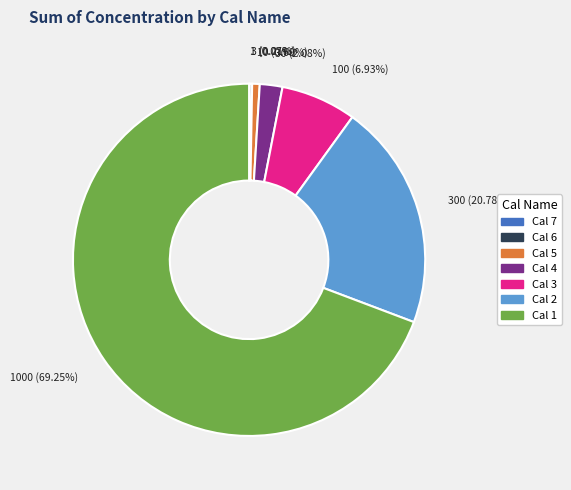

Which slice is the largest?

Cal 1